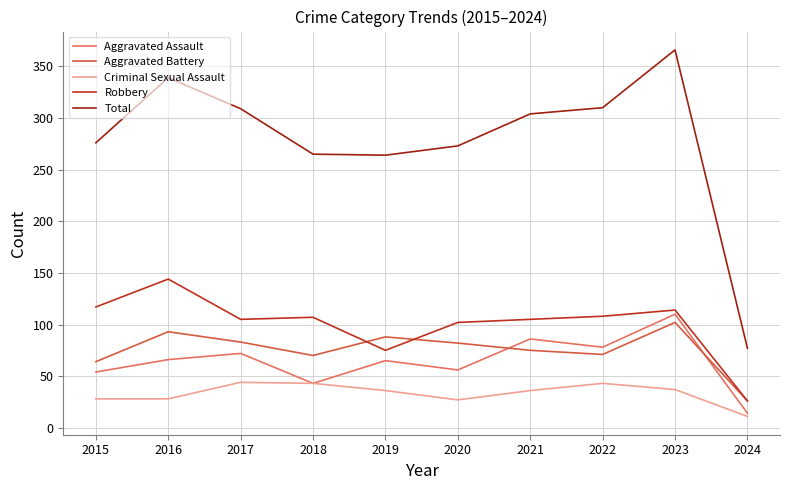

What is the difference between the Total values at 2021 and 2020?

31